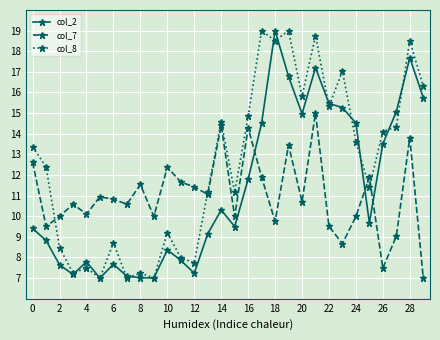

Which series has the largest total across all categories?

col_8